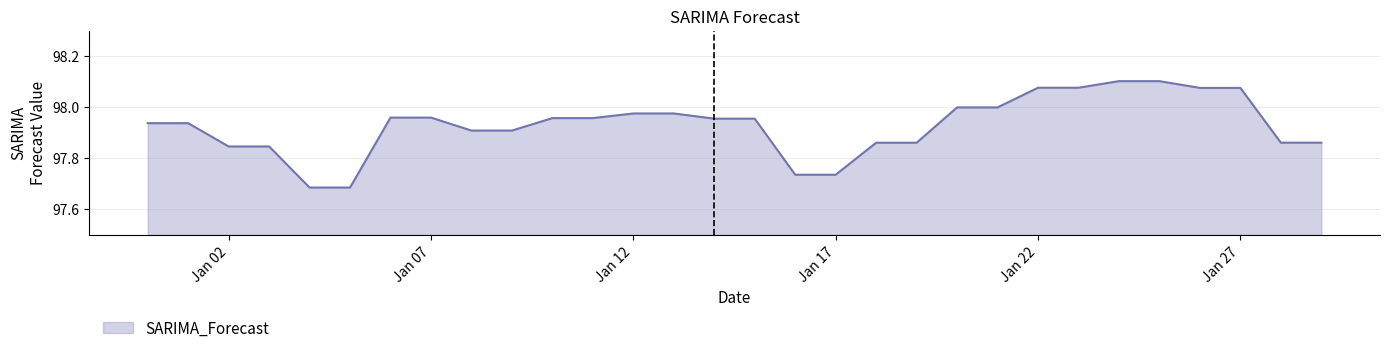

What is the sum of all values?

2937.9